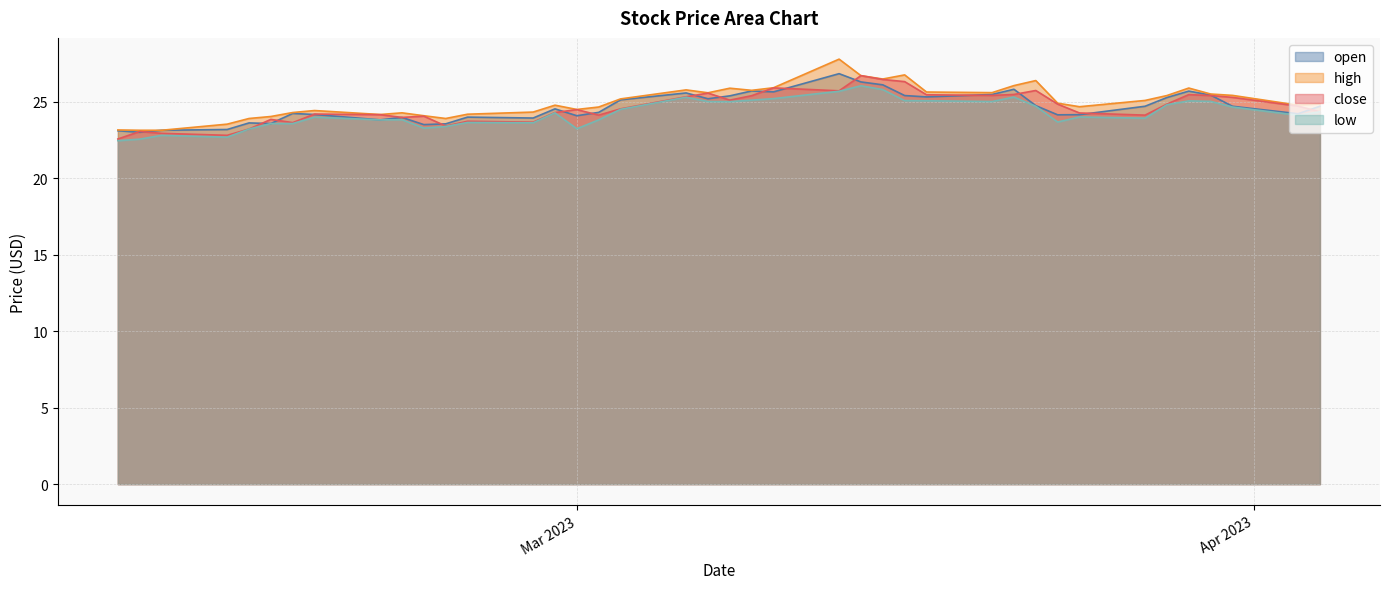

How many lines are shown in the chart?

4